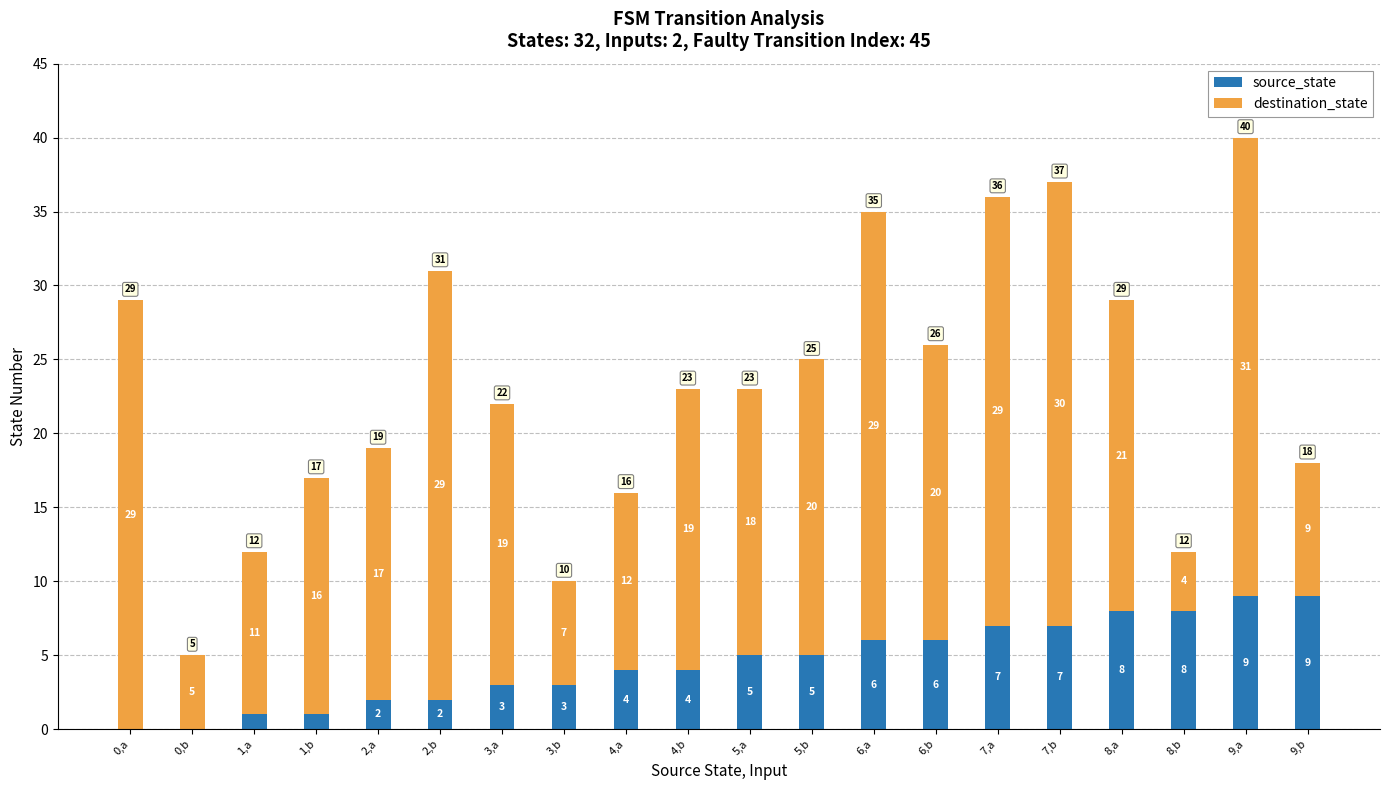

At which category is the sum across all series the highest?

9,a